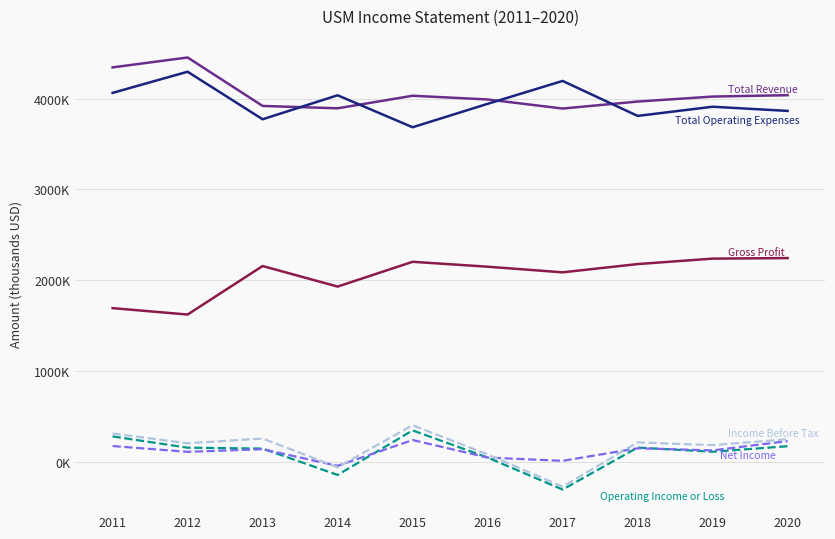

Does the chart have visible grid lines?

Yes